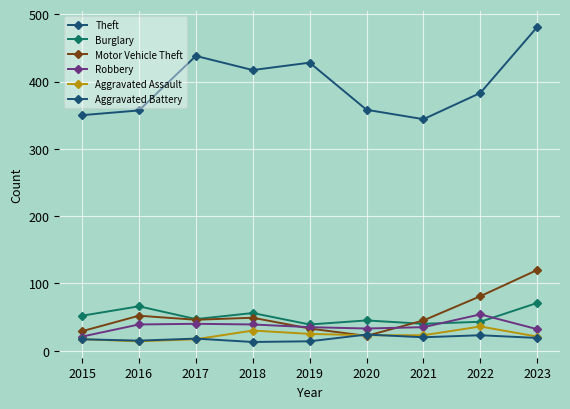

Which category has the highest value in the Theft series?

2023